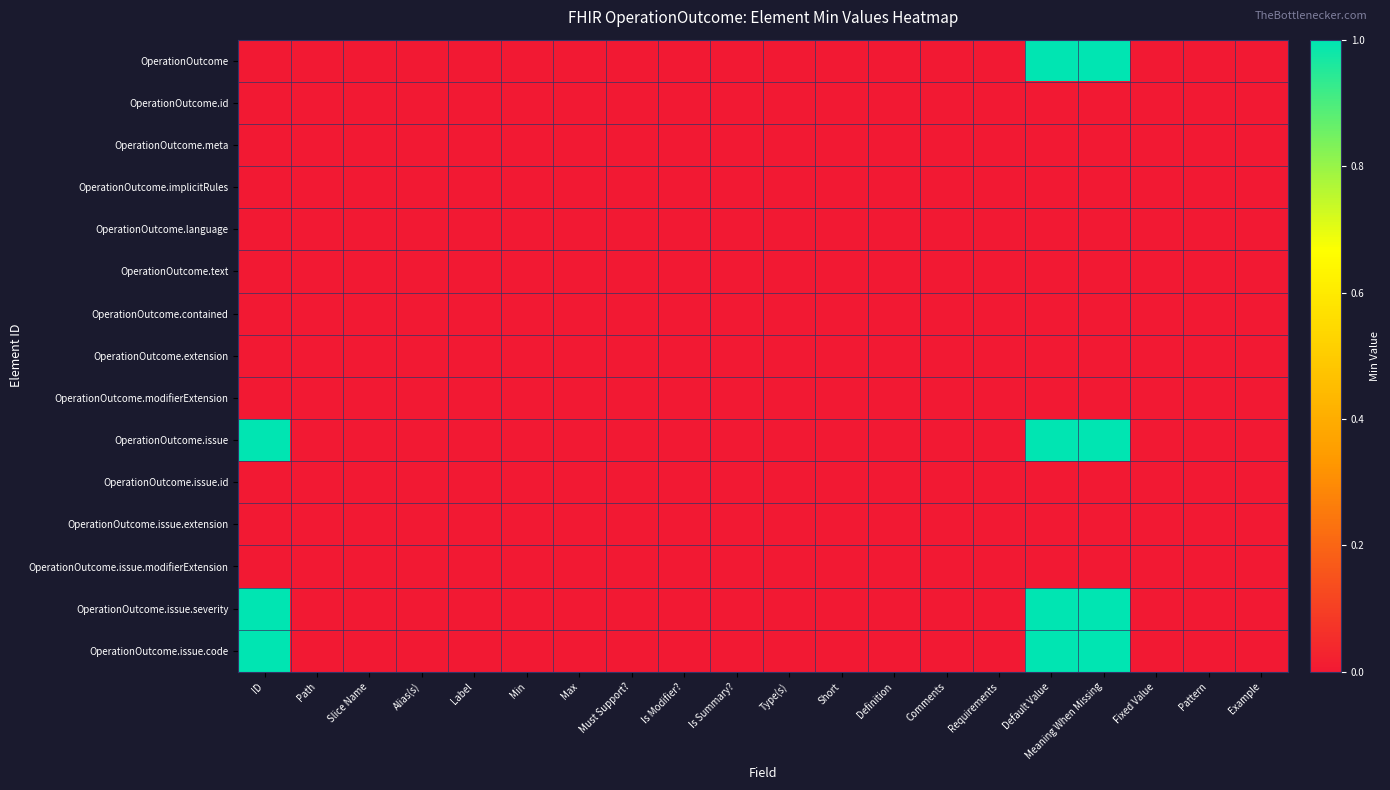

At which category is the sum across all series the highest?

Default Value